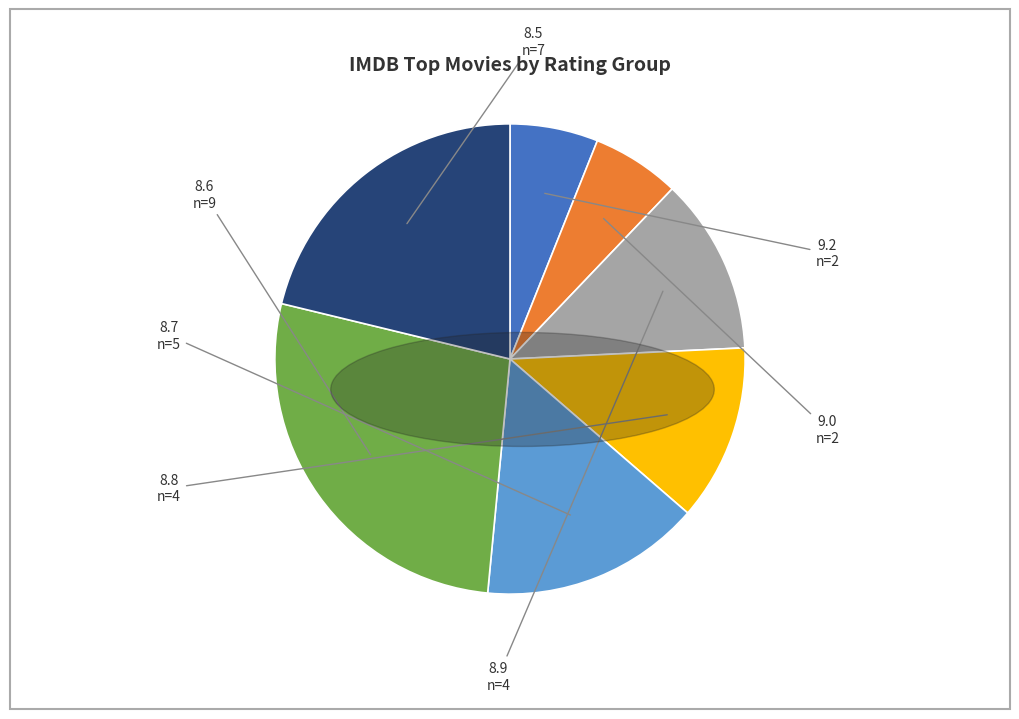

Does any single category account for the majority?

No